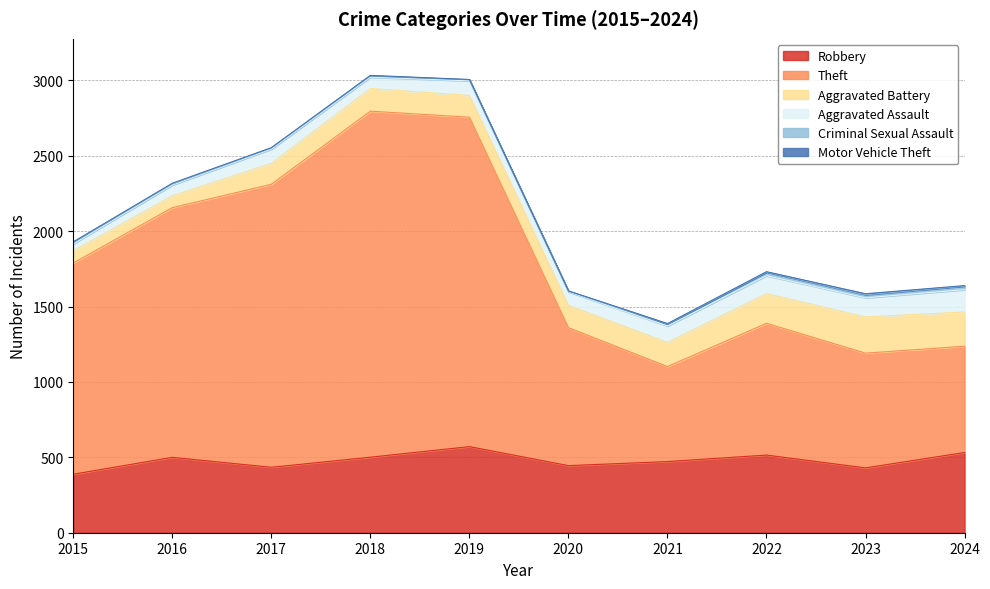

True or false: Motor Vehicle Theft and Theft cross at least once.

False